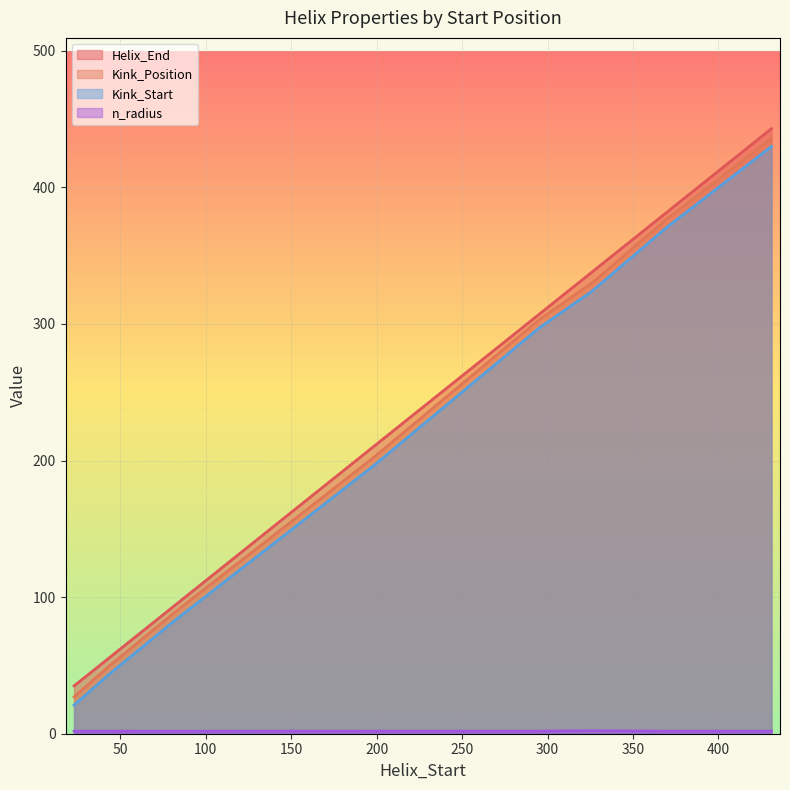

What are all the series names shown in the legend?

Helix_End, Kink_Position, Kink_Start, n_radius